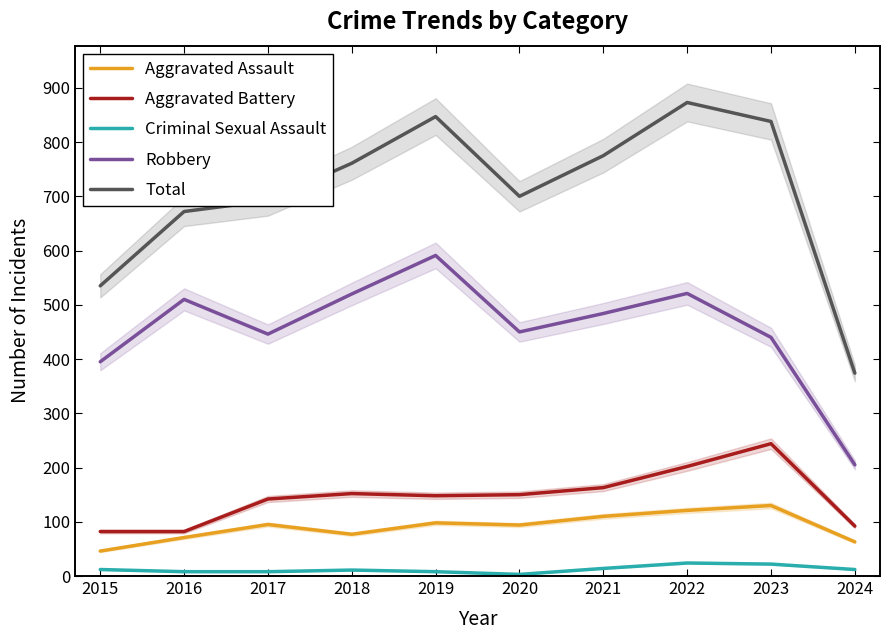

True or false: Aggravated Battery and Total cross at least once.

False